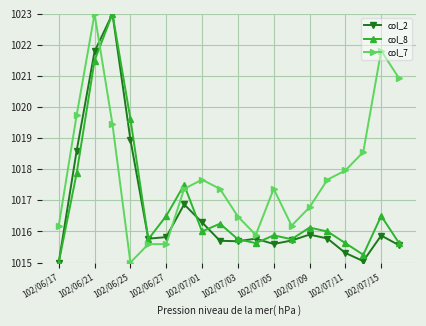

How many categories are shown in the chart?

20